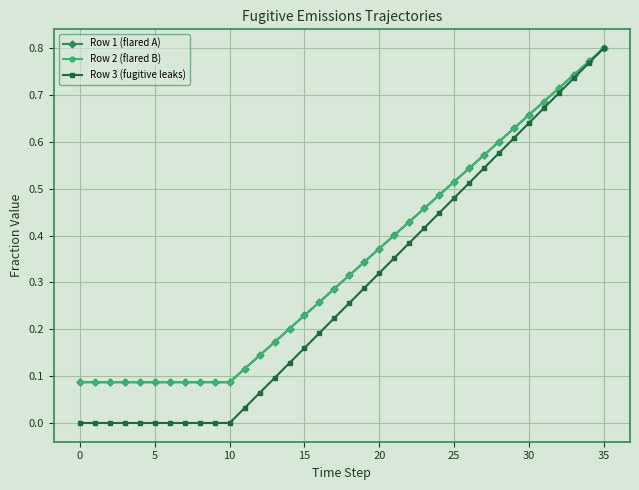

True or false: Row 2 (flared B) and Row 1 (flared A) cross at least once.

False